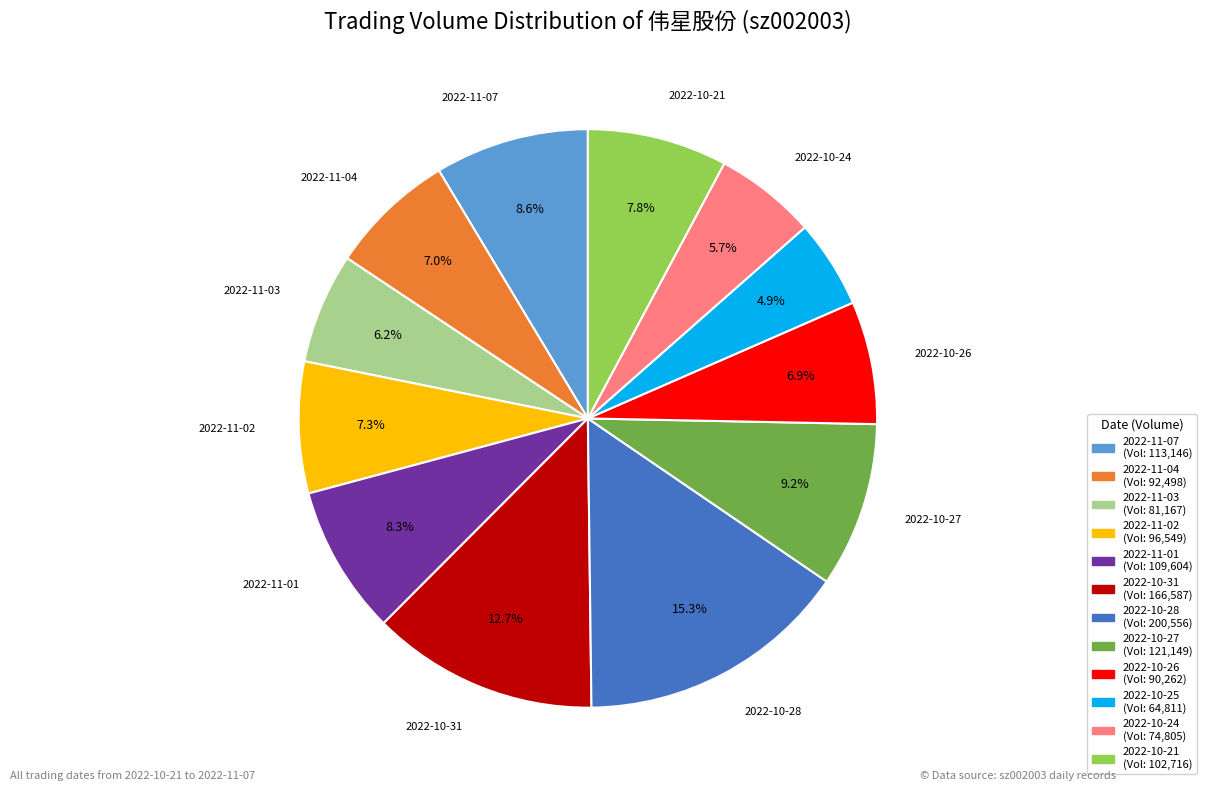

Is there any slice that represents more than half of the pie?

No